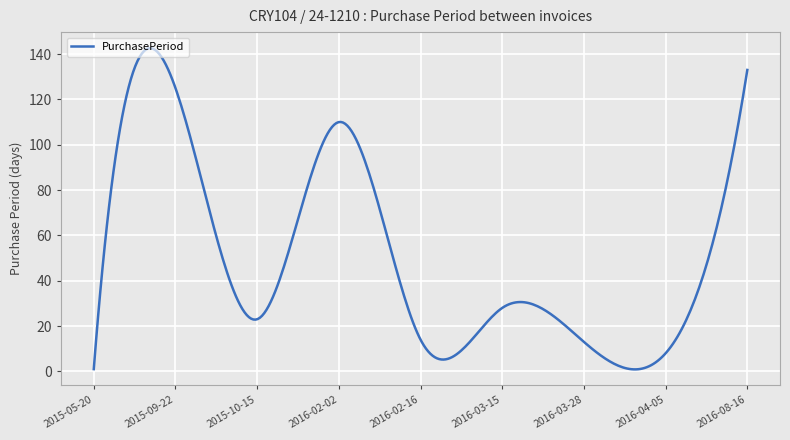

What is the difference between the maximum and minimum values?

141.7